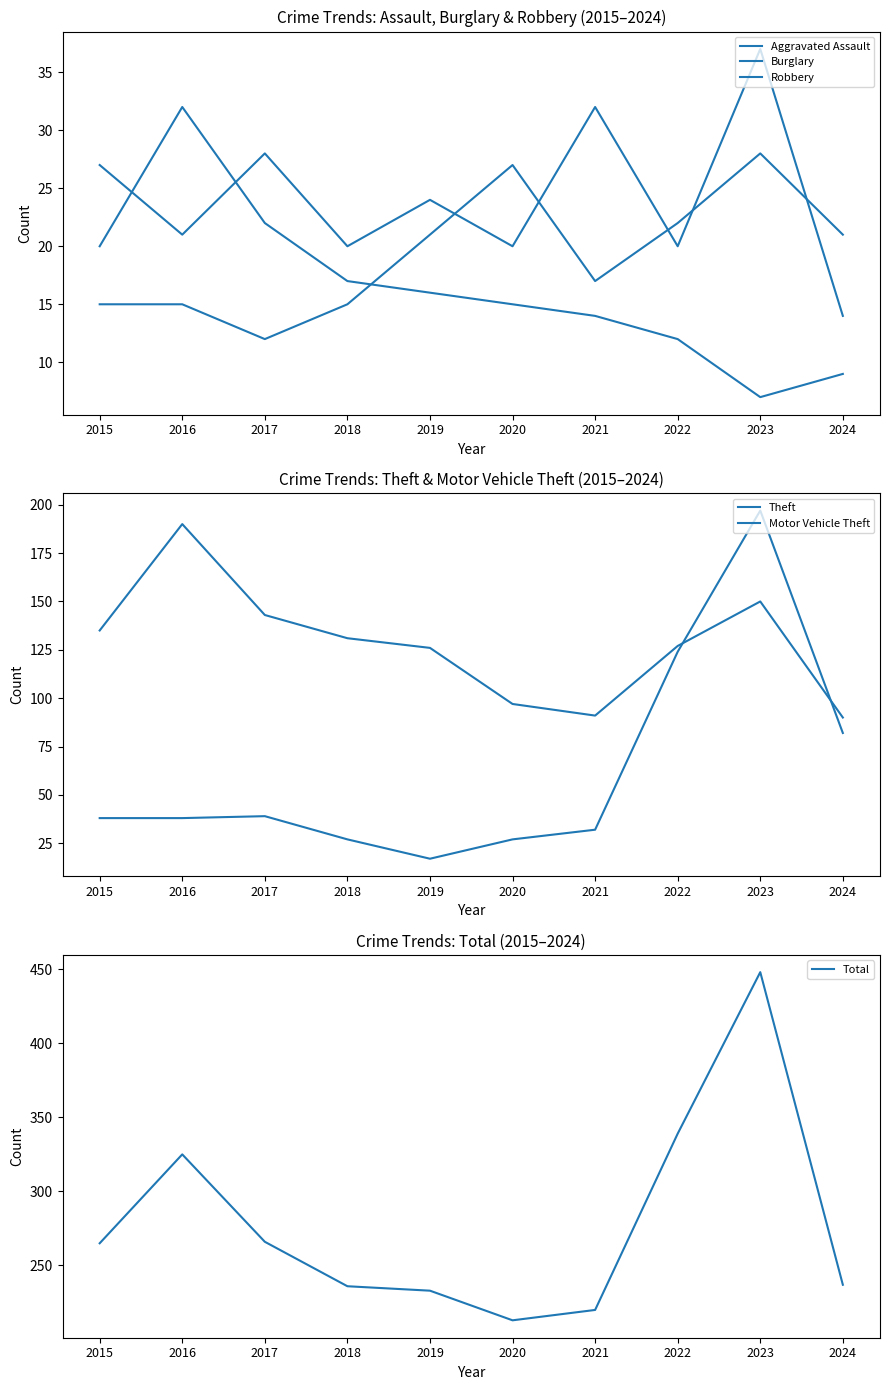

Reading left to right, extract all data points from this chart.

Aggravated Assault: 15	15	12	15	21	27	17	22	28	21
Burglary: 20	32	22	17	16	15	14	12	7	9
Robbery: 27	21	28	20	24	20	32	20	37	14
Theft: 135	190	143	131	126	97	91	127	150	90
Motor Vehicle Theft: 38	38	39	27	17	27	32	124	197	82
Total: 265	325	266	236	233	213	220	339	448	237